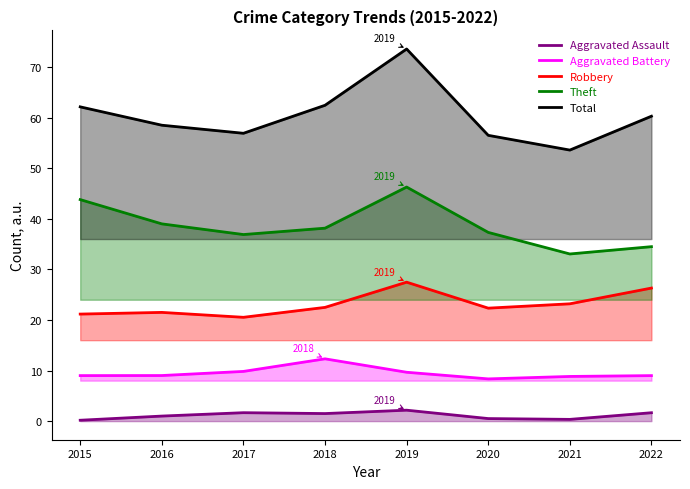

What is the difference between the maximum and minimum values in the Aggravated Assault series?

2.0